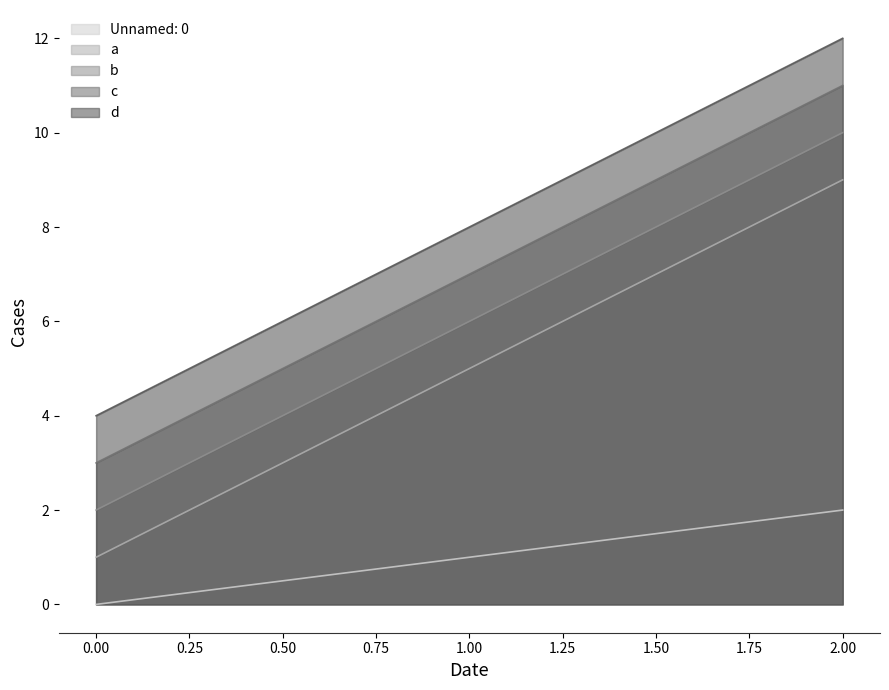

What are all the series names shown in the legend?

Unnamed: 0, a, b, c, d